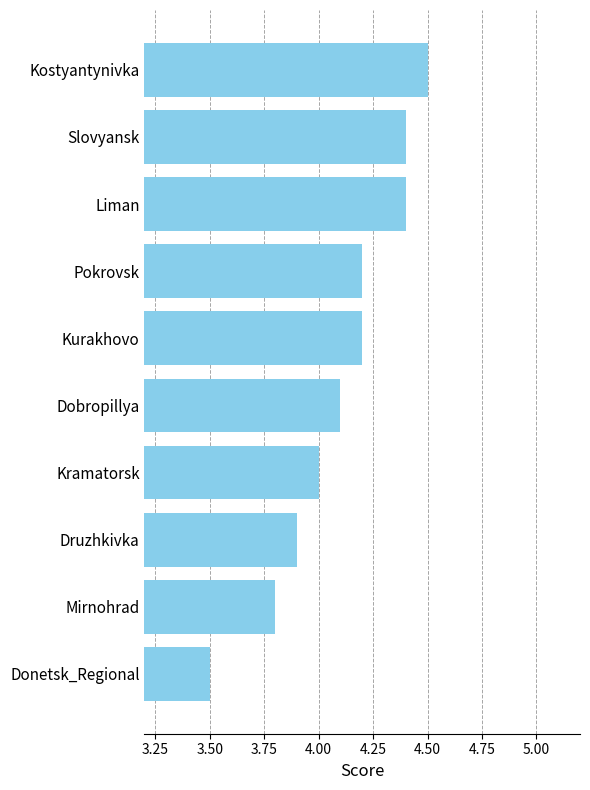

What value does the data have at Kostyantynivka?

4.5